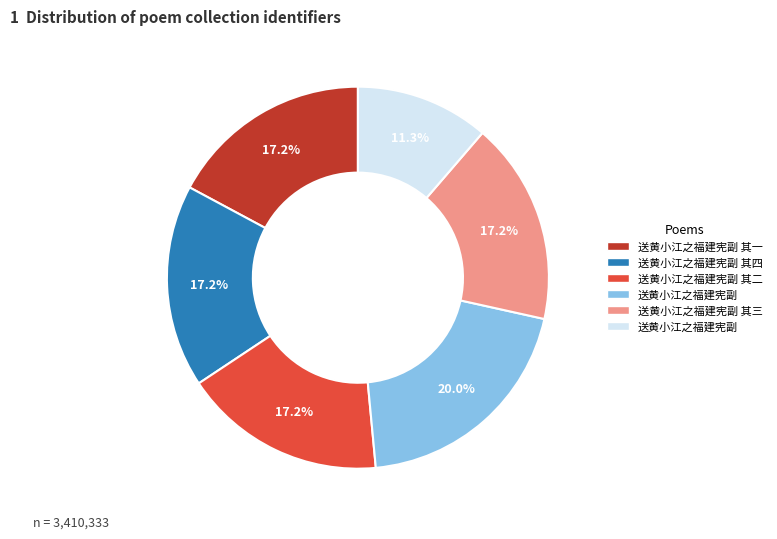

Does any single category account for the majority?

No